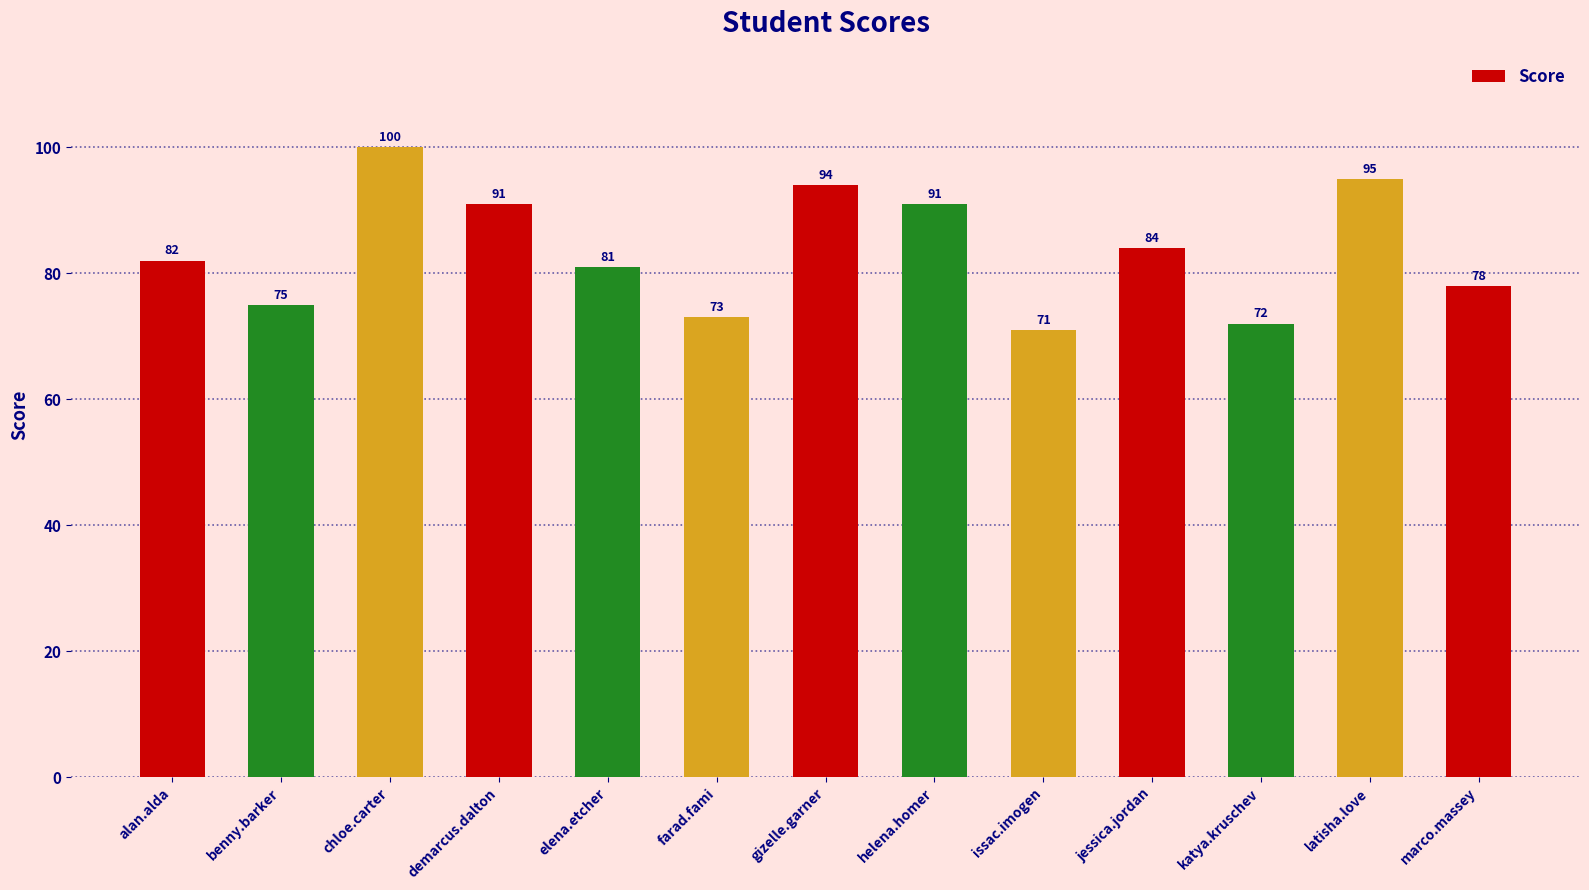

What is the average value?

84